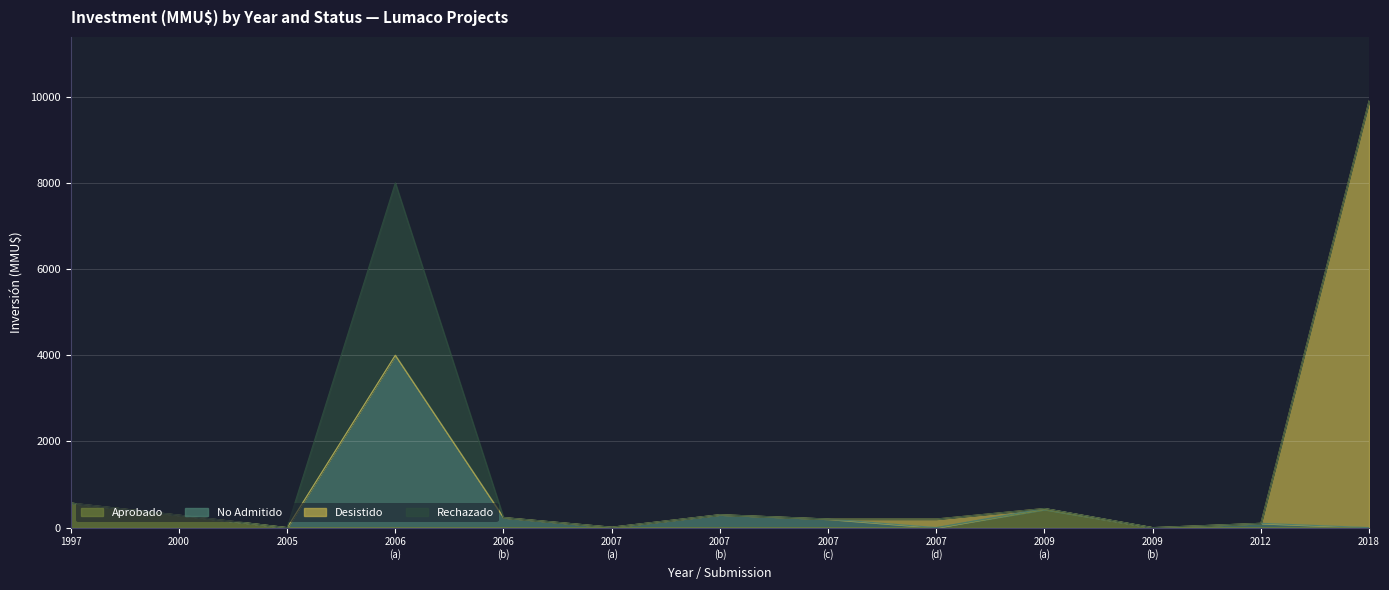

At which category is the sum across all series the highest?

2018